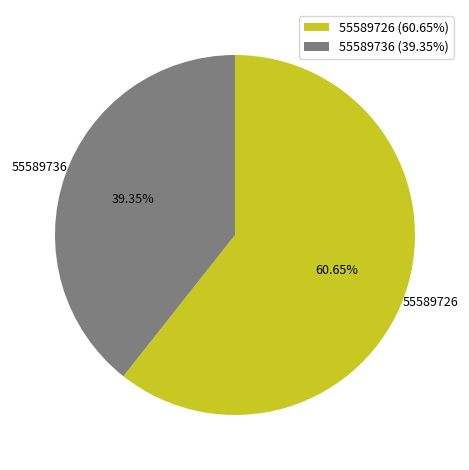

Combined, do 55589726 and 55589736 account for over 50%?

Yes